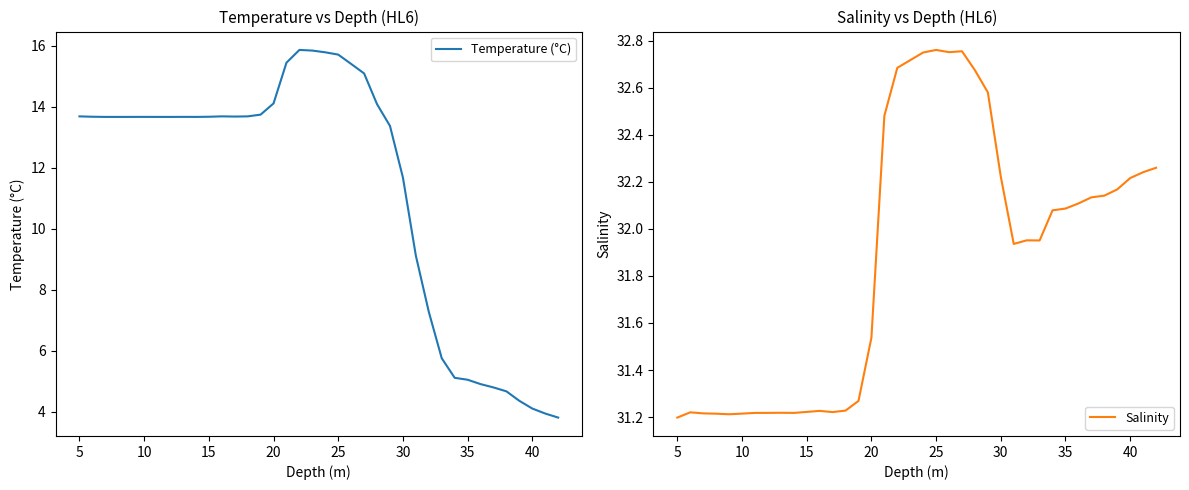

List the series in order of their peak value, lowest first.

Temperature (°C), Salinity